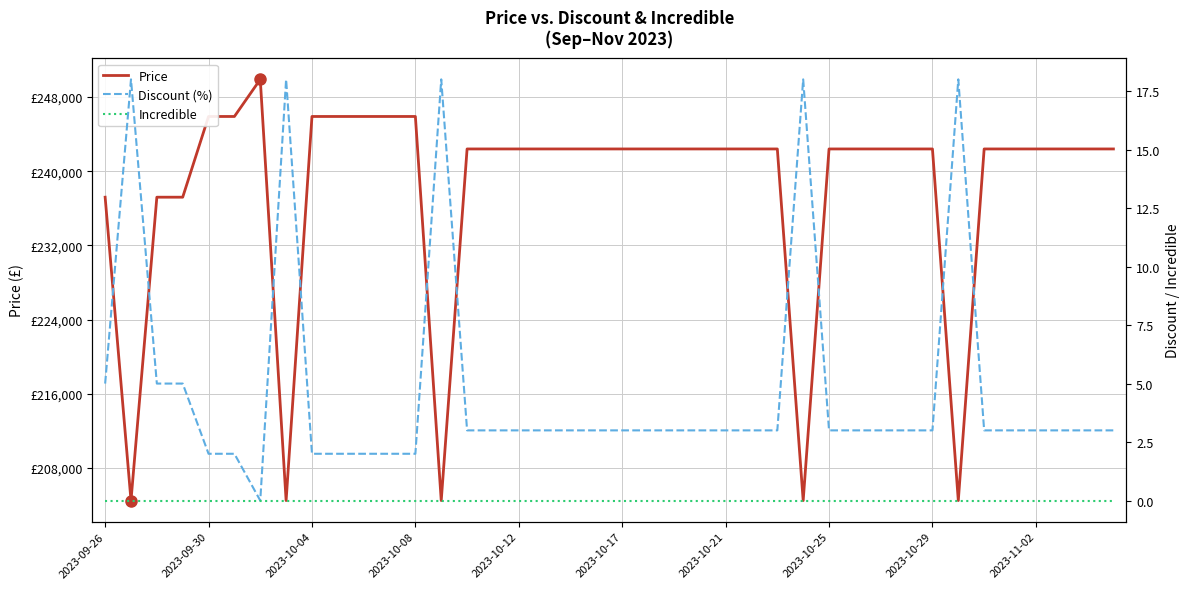

Which series has the largest total across all categories?

Price